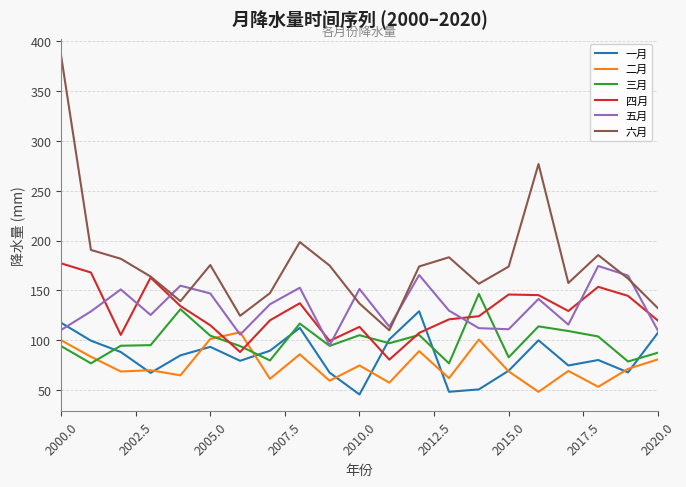

Does the chart display data point markers on the line(s)?

No